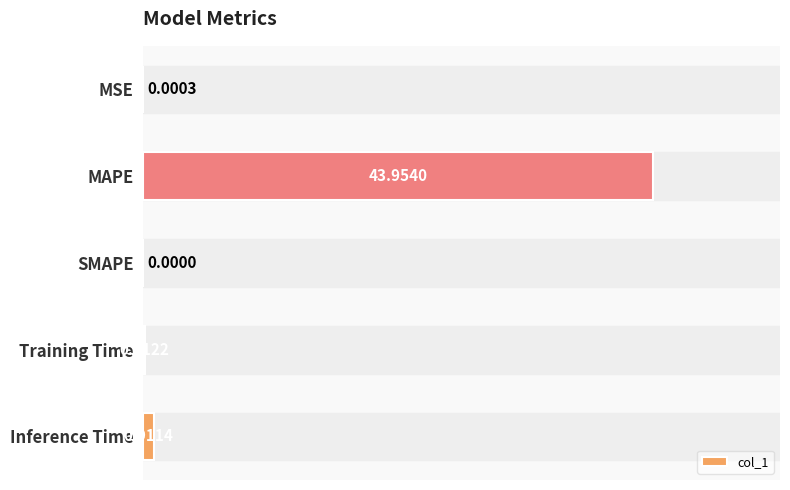

What is the change in value from MSE to MAPE?

+44.0